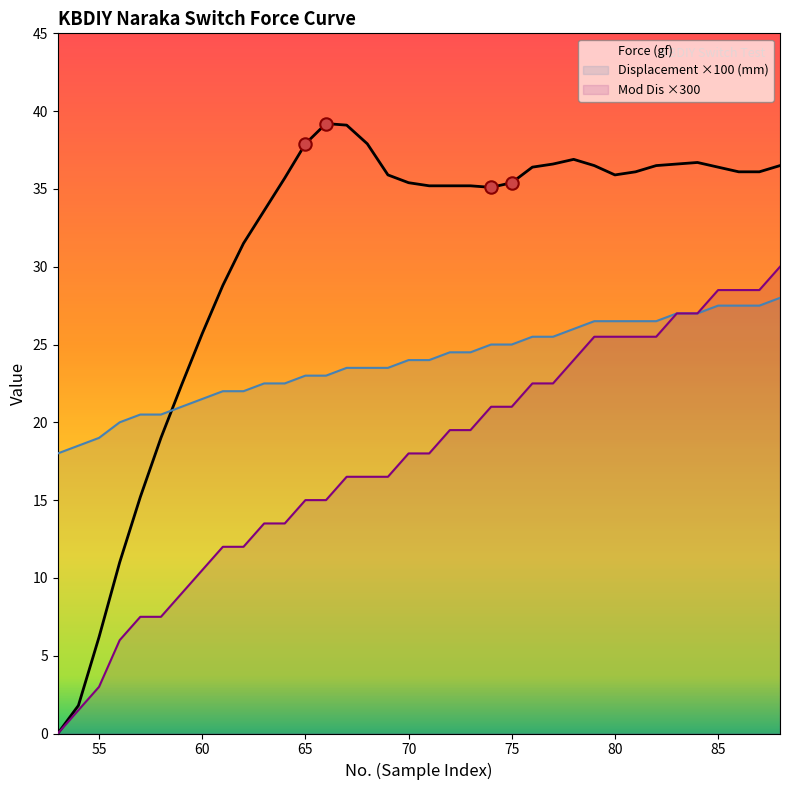

Which series has the widest spread of Y values?

Force (gf)